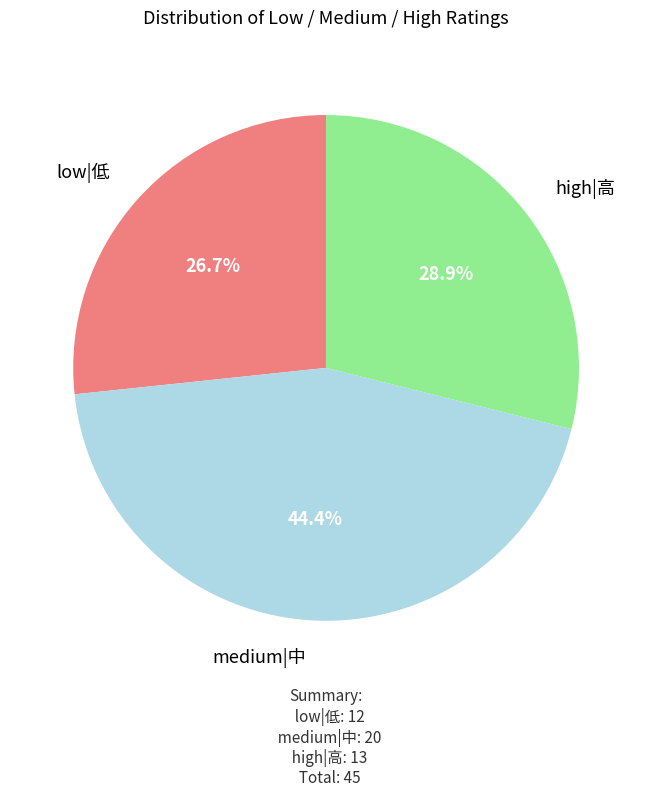

Is there a majority slice in this chart?

No